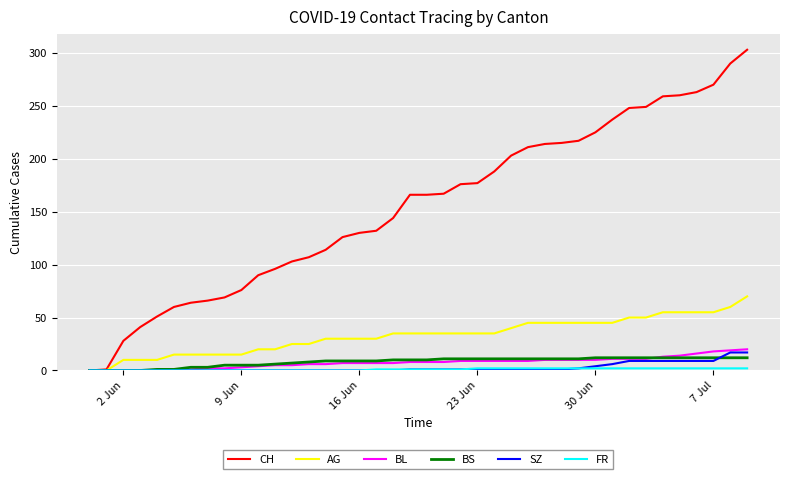

What is the maximum value shown in the chart?

303